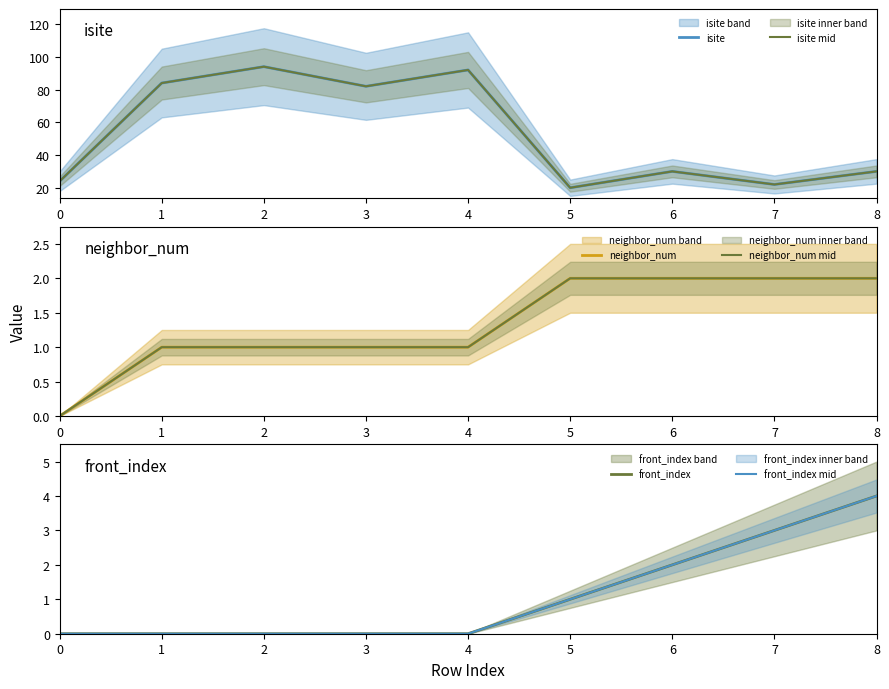

The value of isite at 8 is 30. True or false?

True